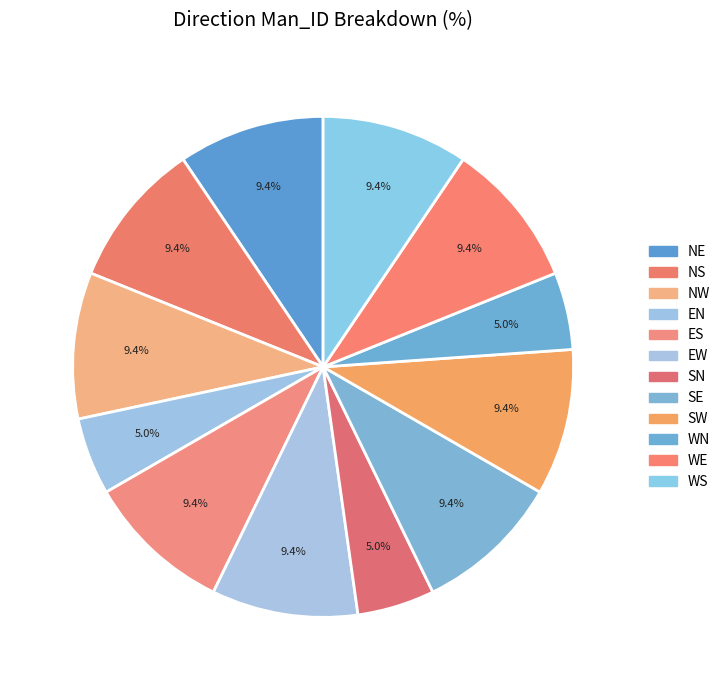

Count the number of slices in the pie.

12